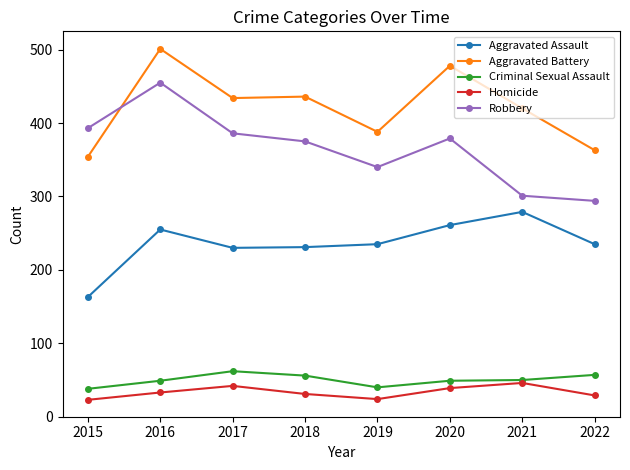

What is the greatest value displayed?

501